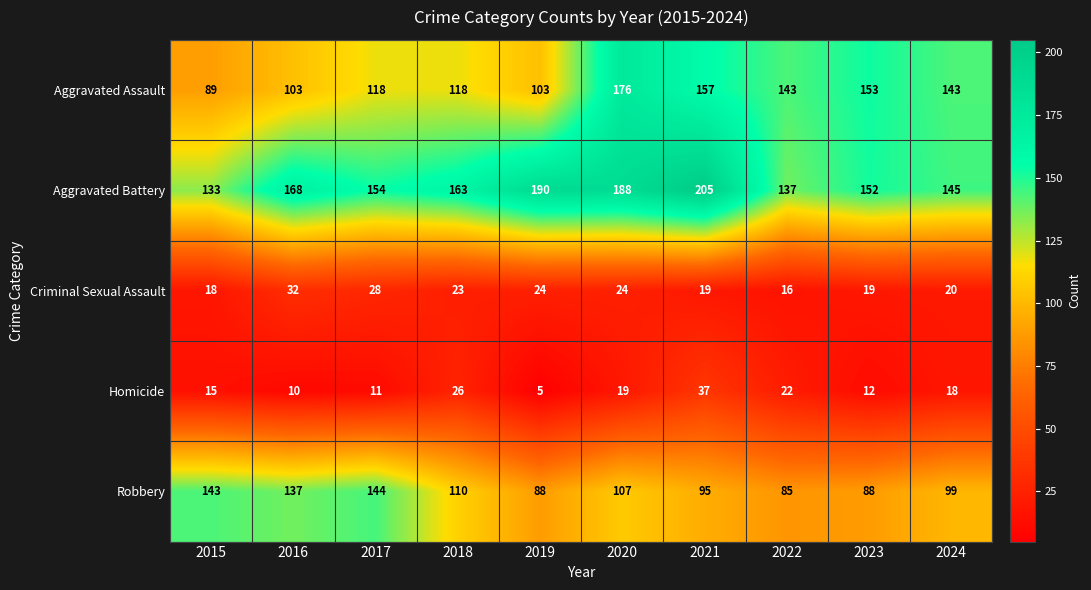

Which label corresponds to the smallest value in the chart?

2019